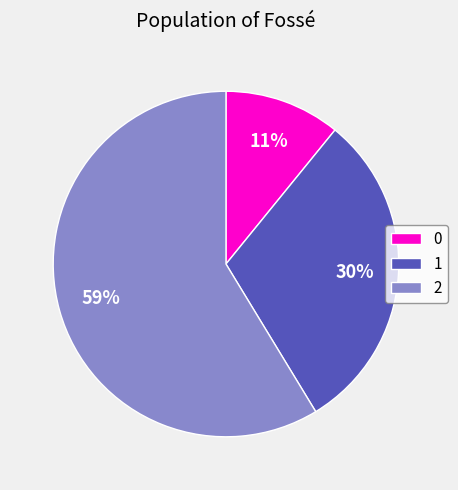

To the nearest percent, what is the combined percentage of 2 and 1?

89%